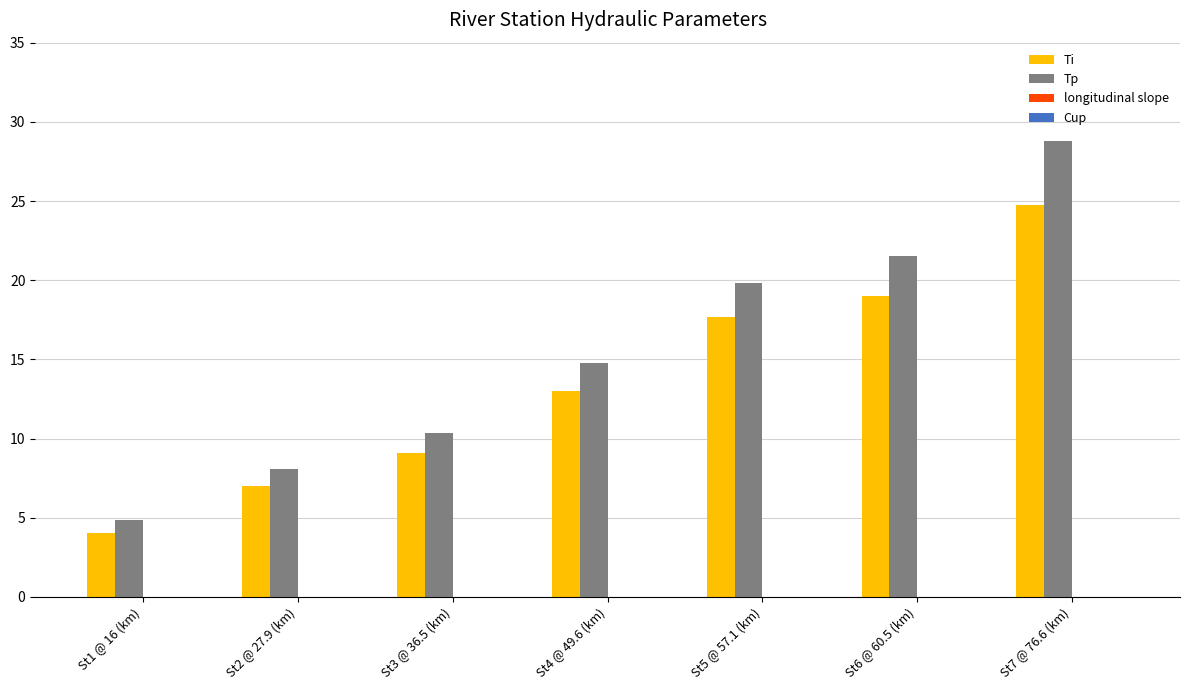

What is the maximum value shown in the chart?

28.8